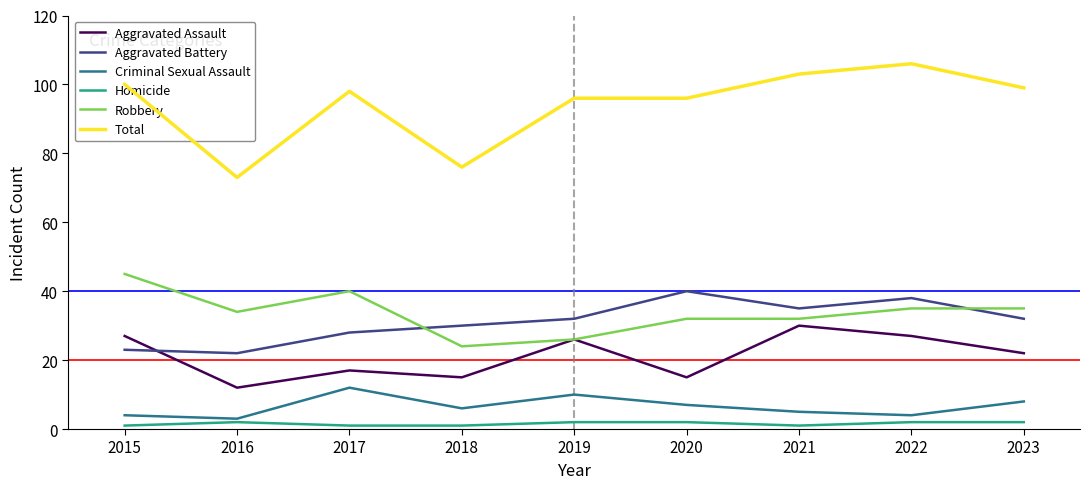

Is it true that Total equals 76 at 2018?

True